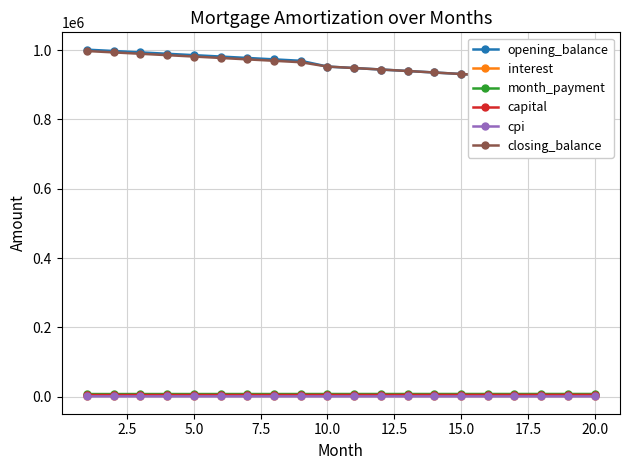

How many data points in month_payment are less than 7996?

10